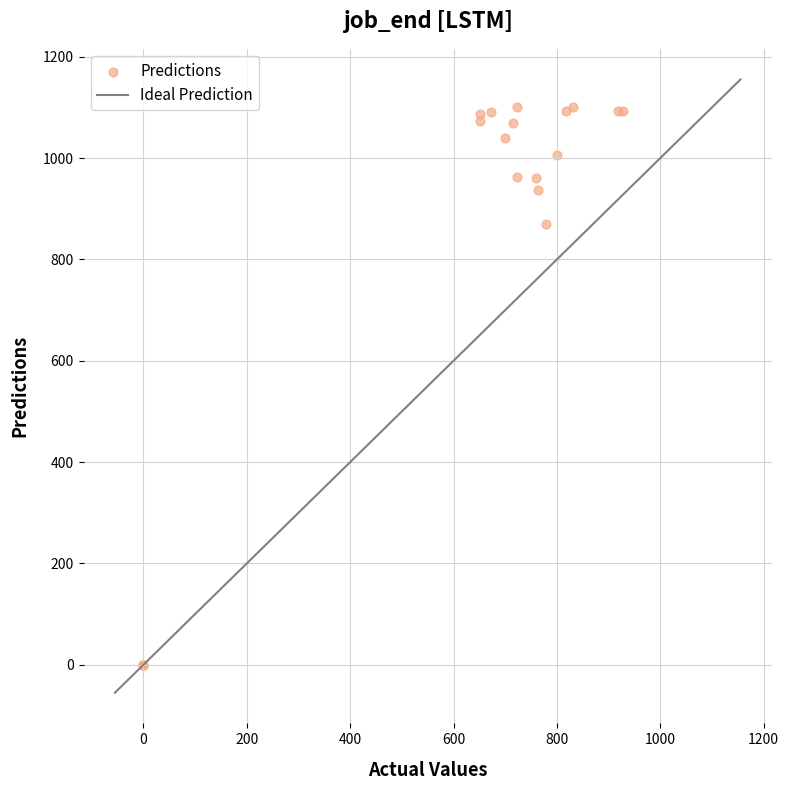

What Y value in the scatter plot is closest to 550?

870.0